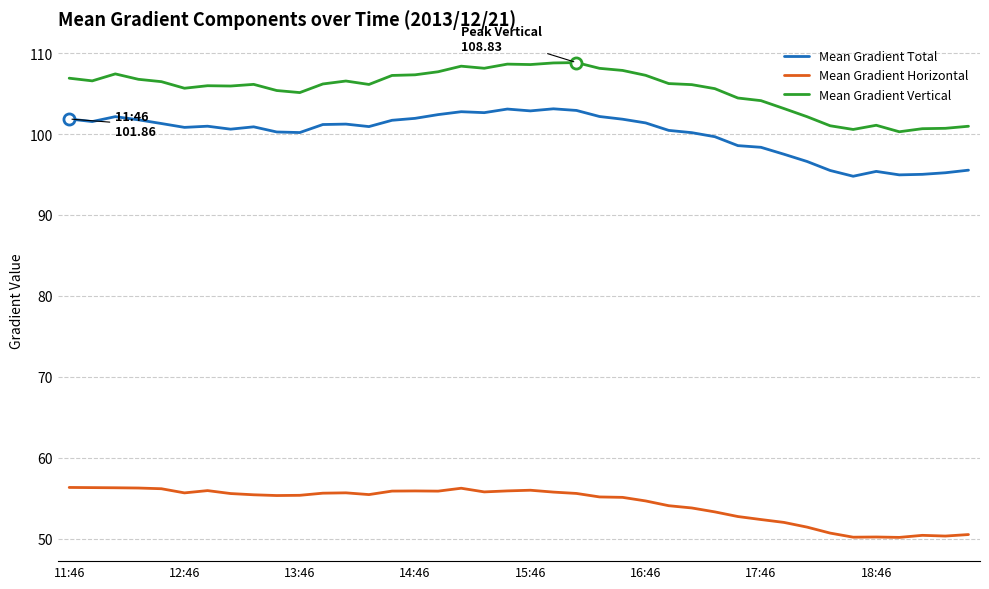

At how many categories does at least one series exceed 91?

40